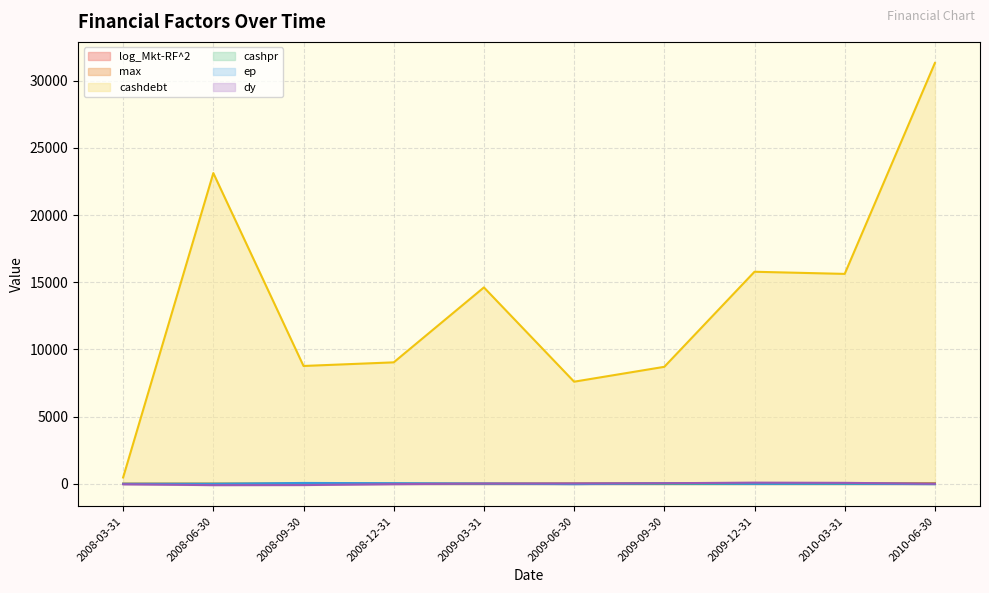

What position from the right is 2008-03-31?

10